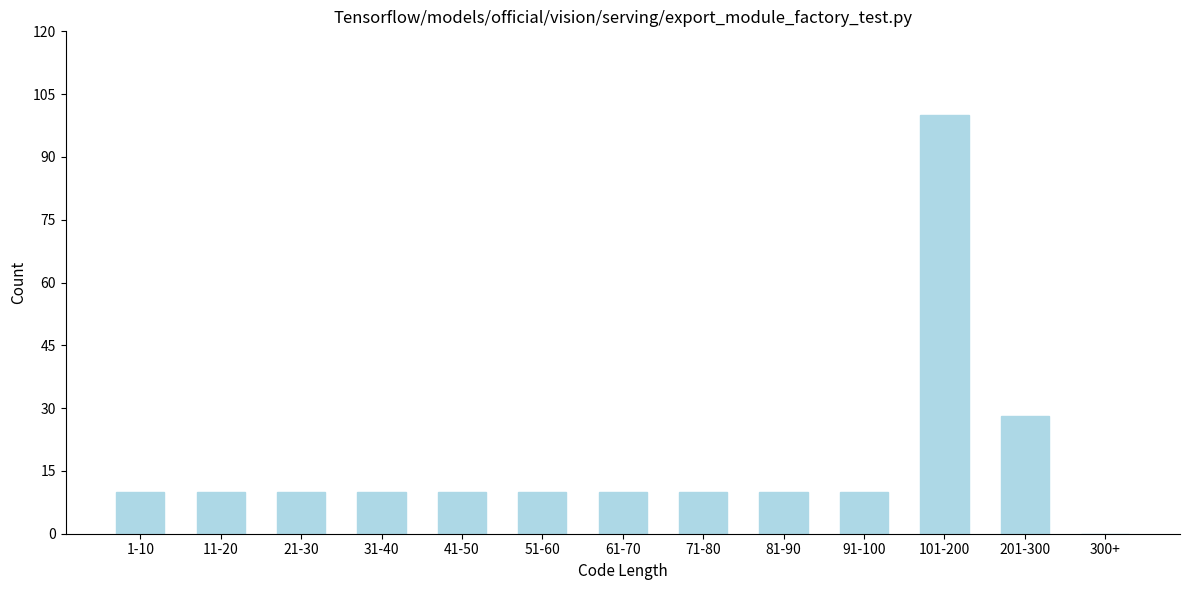

Reading left to right, extract all data points from this chart.

1-10=10	11-20=10	21-30=10	31-40=10	41-50=10	51-60=10	61-70=10	71-80=10	81-90=10	91-100=10	101-200=100	201-300=28	300+=0